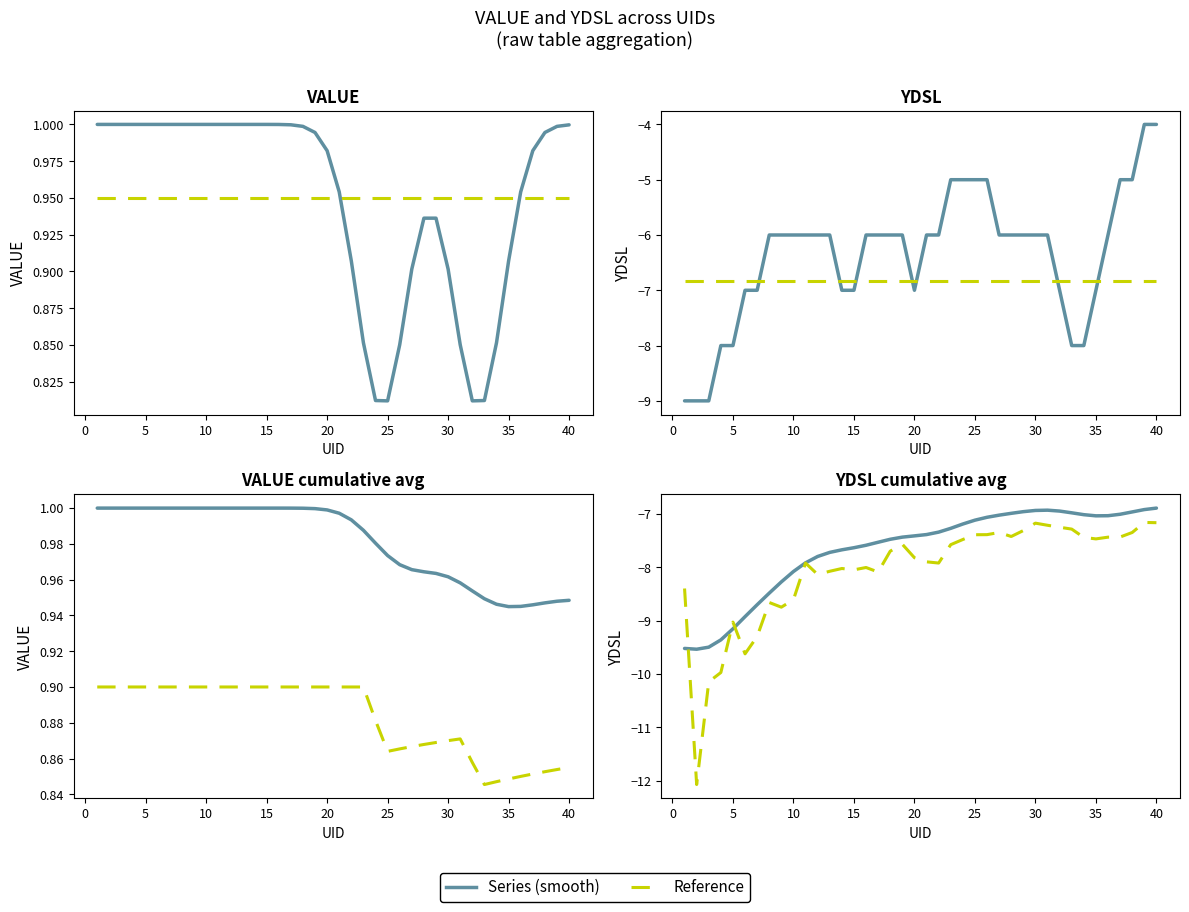

How many lines are shown in the chart?

2